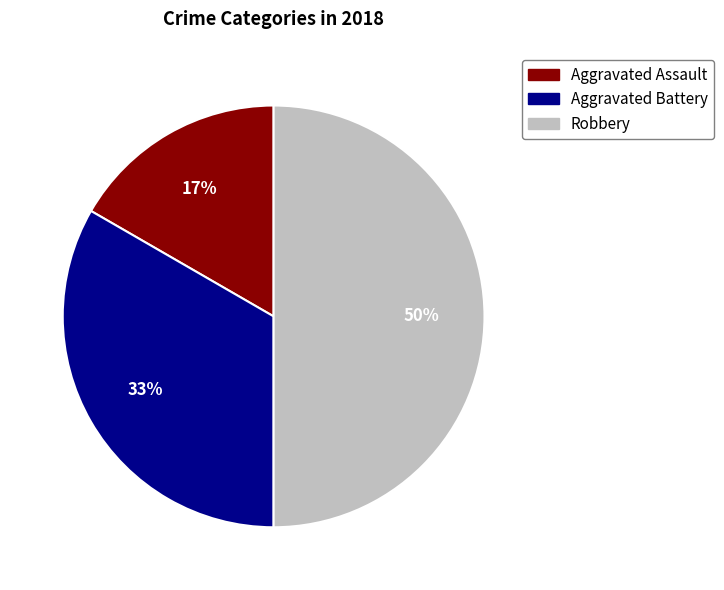

To the nearest percent, what percentage of the pie is Robbery?

50%